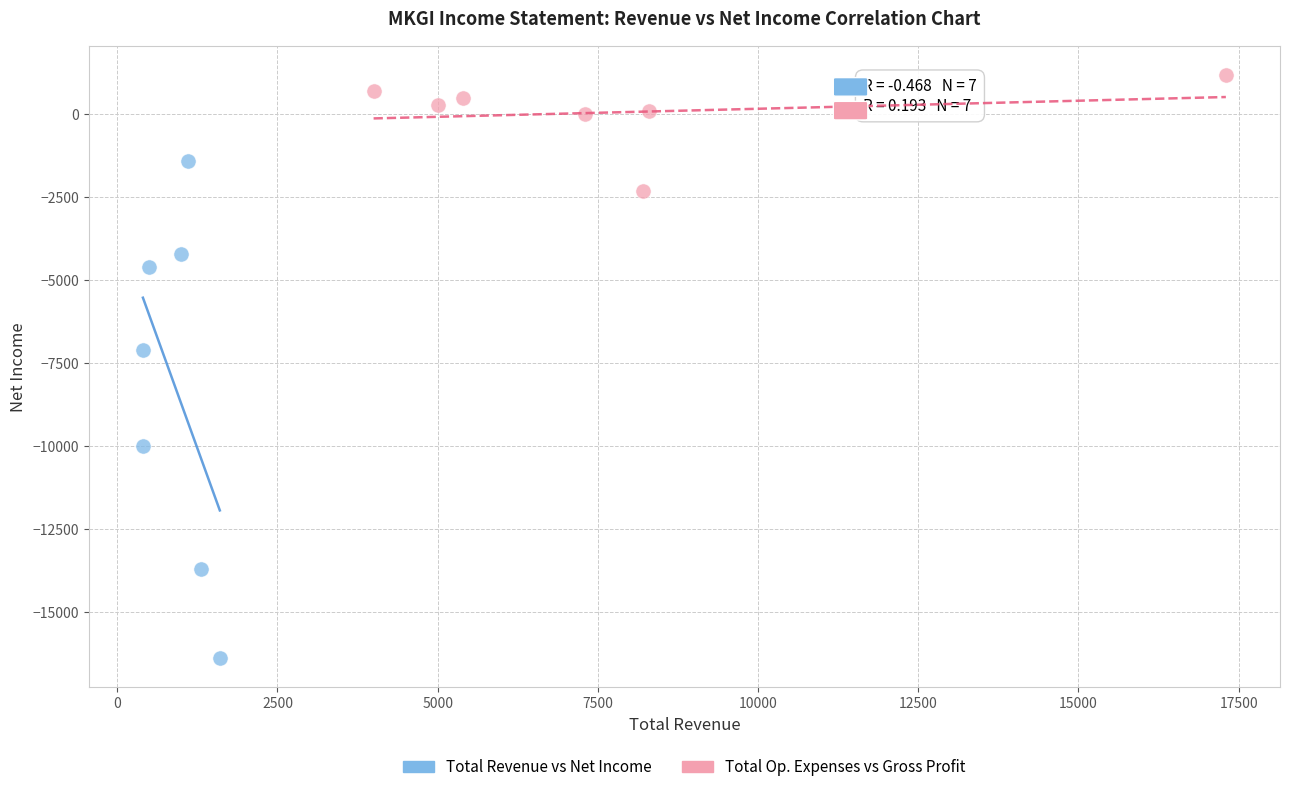

Which series reaches the minimum Y coordinate?

Total Revenue vs Net Income